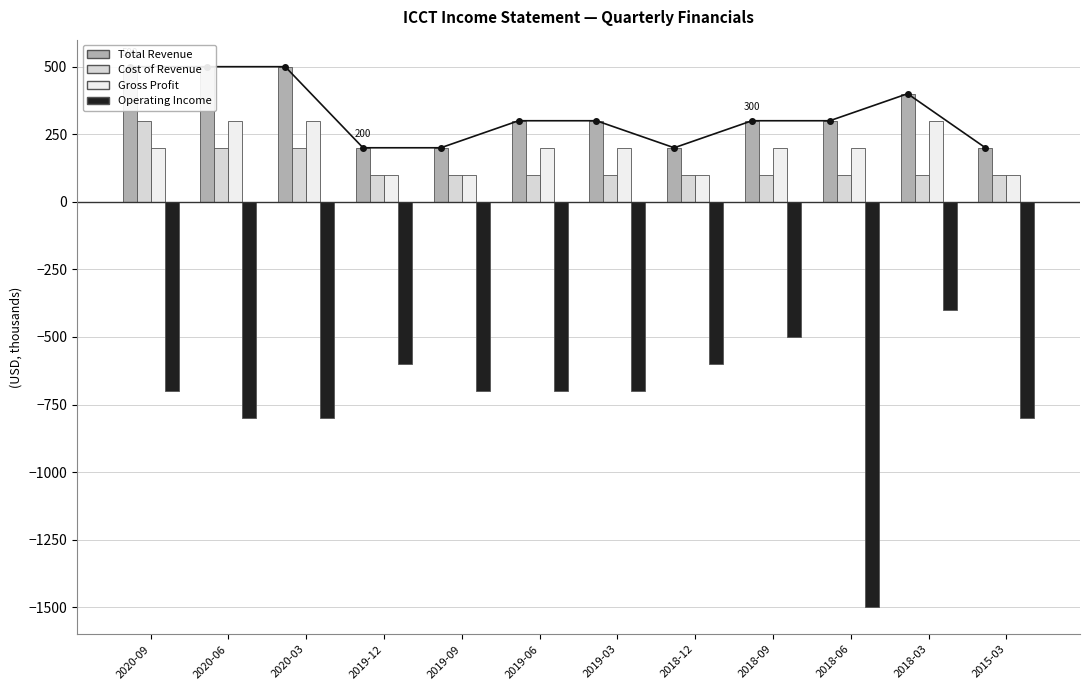

Between 2018-03 and 2019-12, which is larger?

2018-03